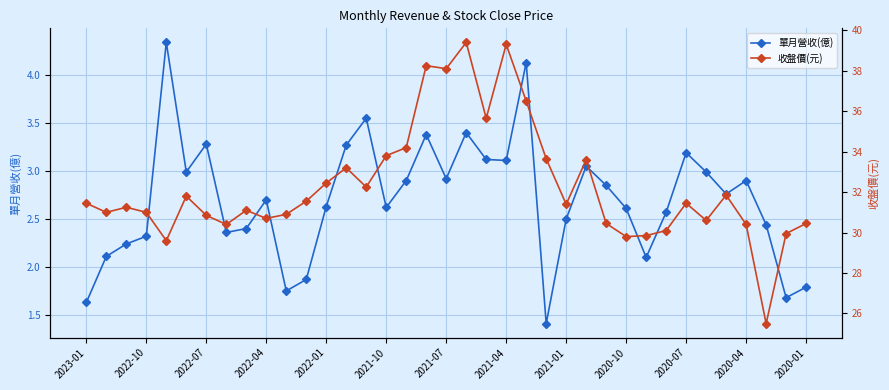

Reading right to left, what are all the values shown in this chart?

單月營收(億): 1.8	1.7	2.4	2.9	2.8	3.0	3.2	2.6	2.1	2.6	2.9	3.0	2.5	1.4	4.1	3.1	3.1	3.4	2.9	3.4	2.9	2.6	3.5	3.3	2.6	1.9	1.8	2.7	2.4	2.4	3.3	3.0	4.3	2.3	2.2	2.1	1.6
收盤價(元): 30.4	29.9	25.5	30.4	31.9	30.6	31.4	30.1	29.9	29.8	30.4	33.6	31.4	33.6	36.5	39.3	35.6	39.4	38.1	38.2	34.2	33.8	32.2	33.2	32.5	31.6	30.9	30.7	31.1	30.4	30.9	31.8	29.6	31.0	31.2	31.0	31.4